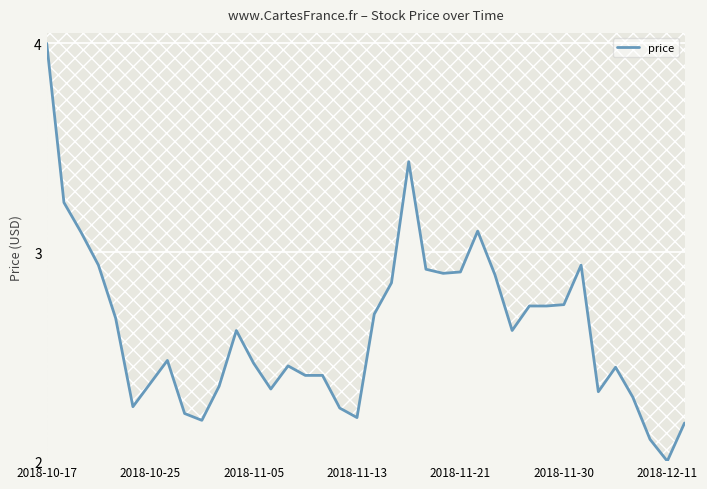

What is the maximum value shown in the chart?

4.0